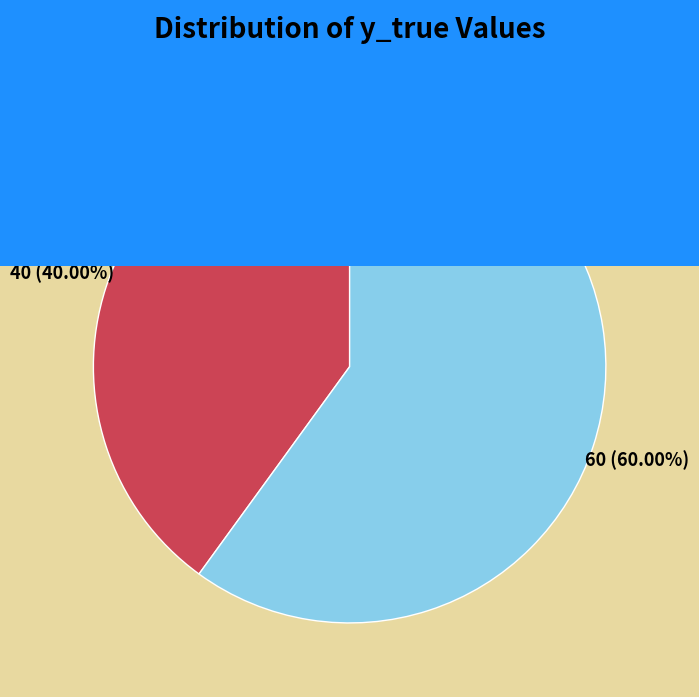

What percentage is the y_true=1 slice, to the nearest percent?

60%